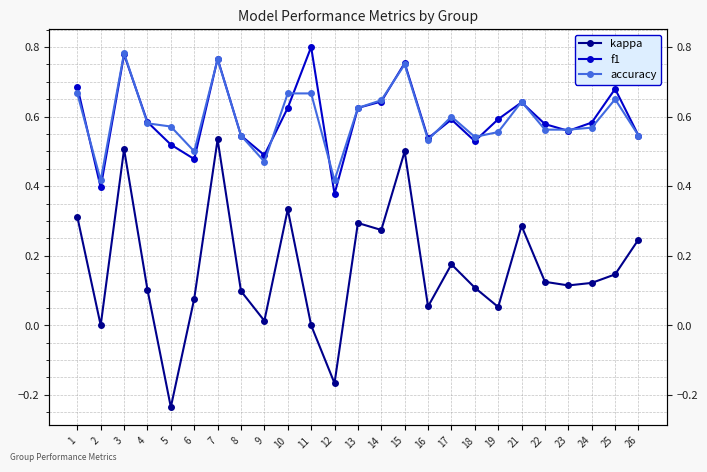

True or false: f1 has more than 0 interior local peaks.

True